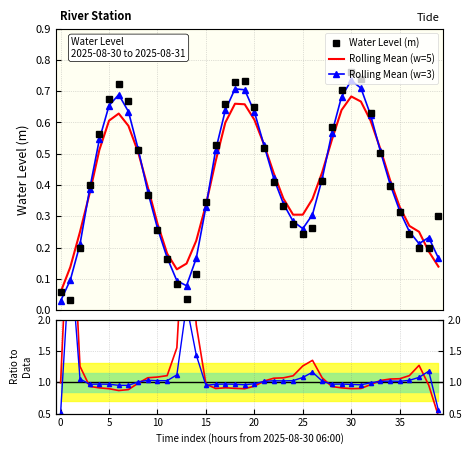

What is the highest value of the Ratio (w=5/data) series?

4.4